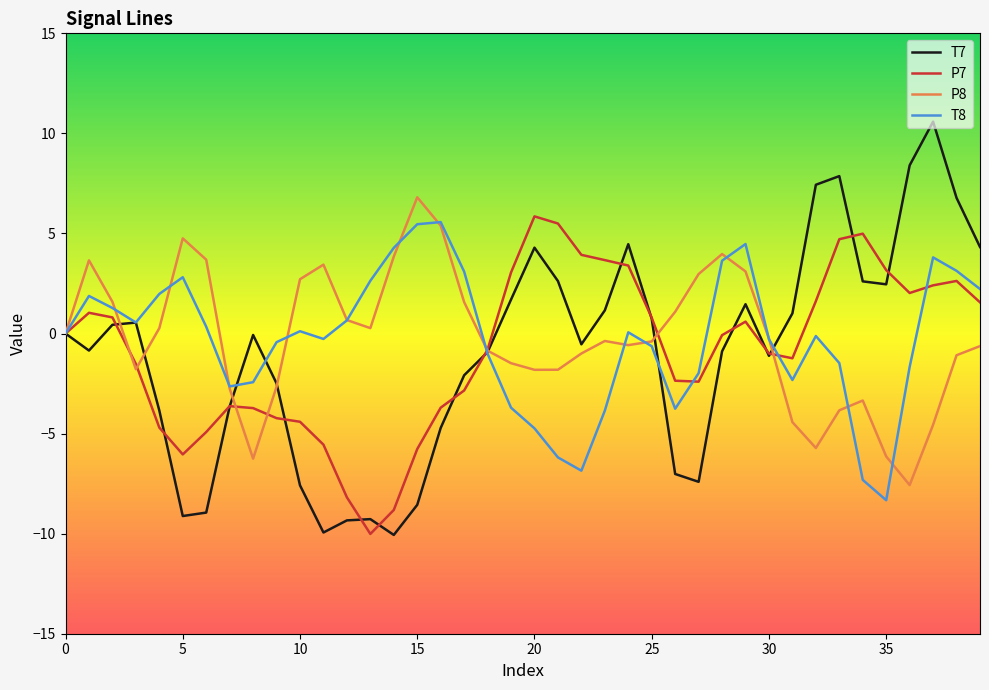

What is the highest value of the P7 series?

5.9